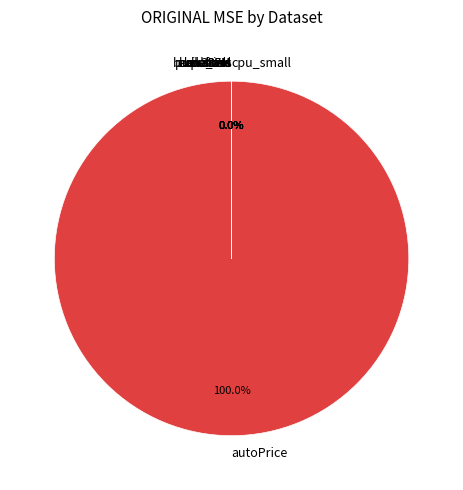

Between puma32H and fried, which is larger?

fried